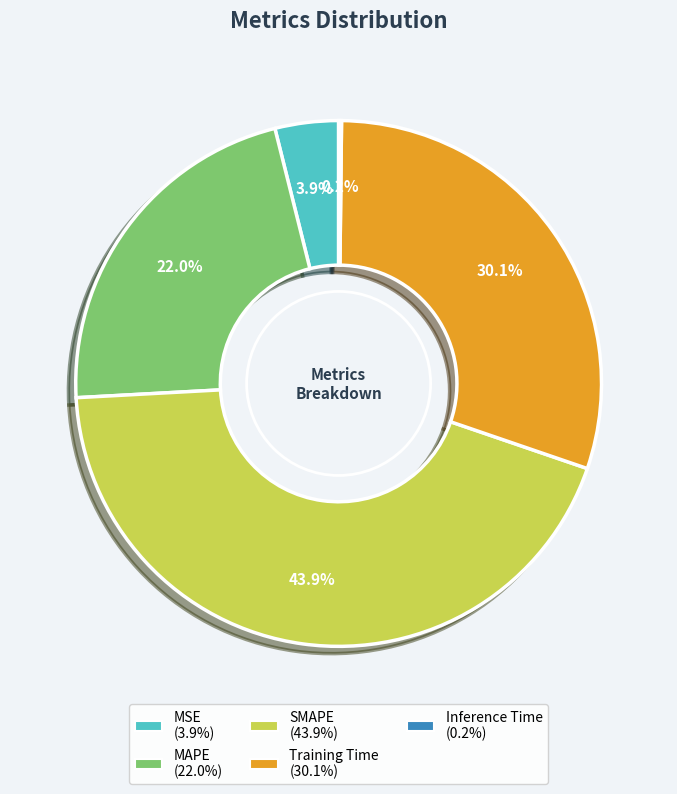

To the nearest percent, what portion does MSE represent?

4%